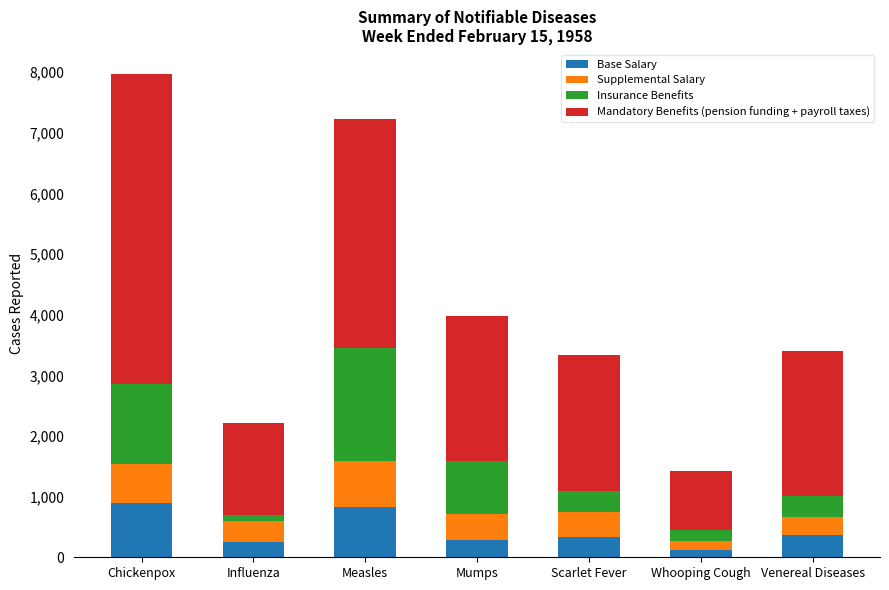

At which category is the sum across all series the highest?

Chickenpox